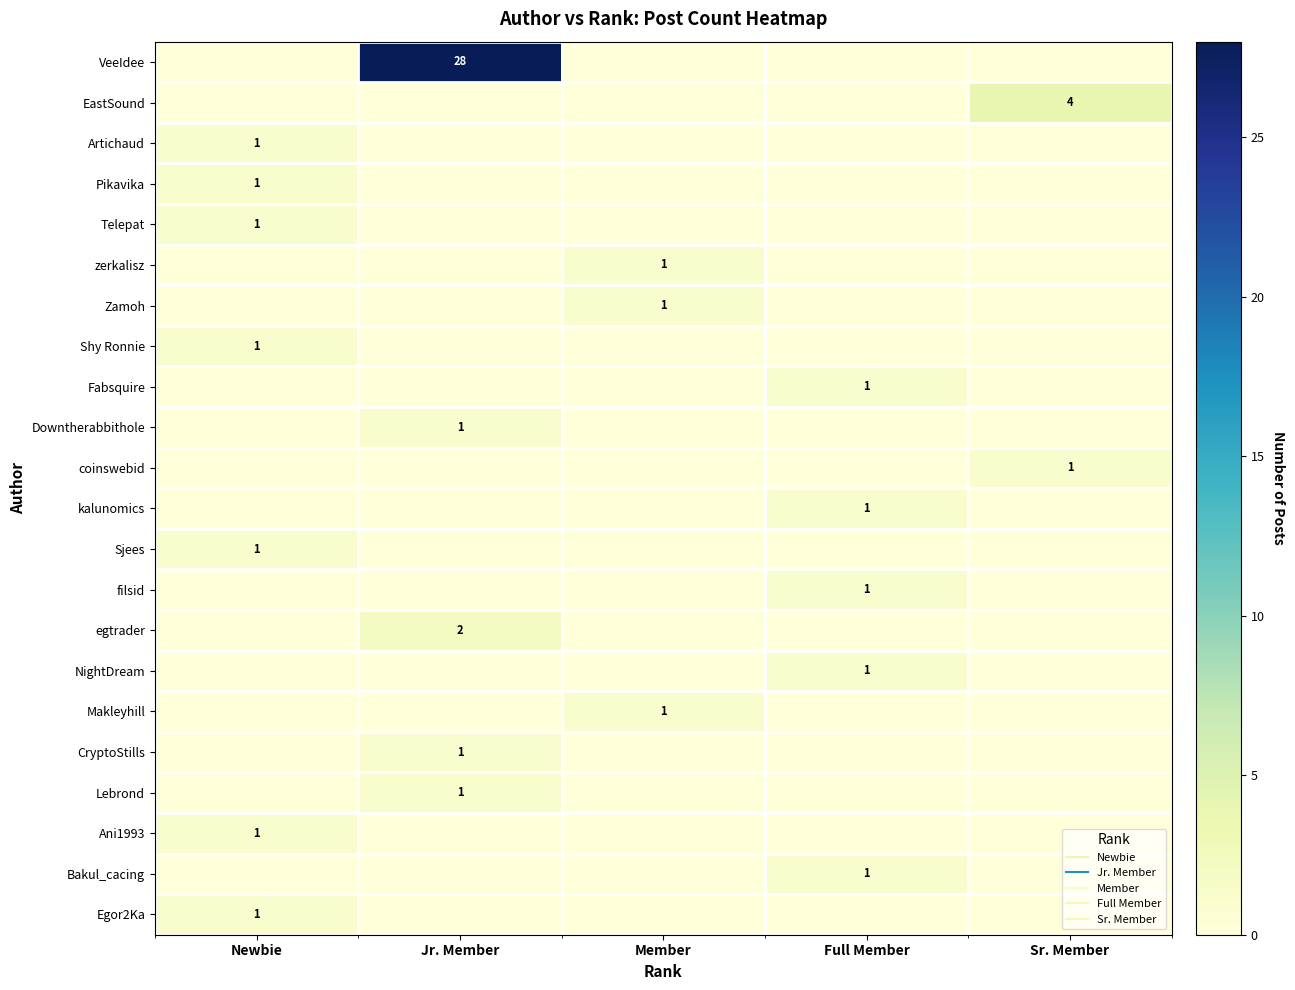

Between Newbie and Jr. Member, which is larger?

Jr. Member